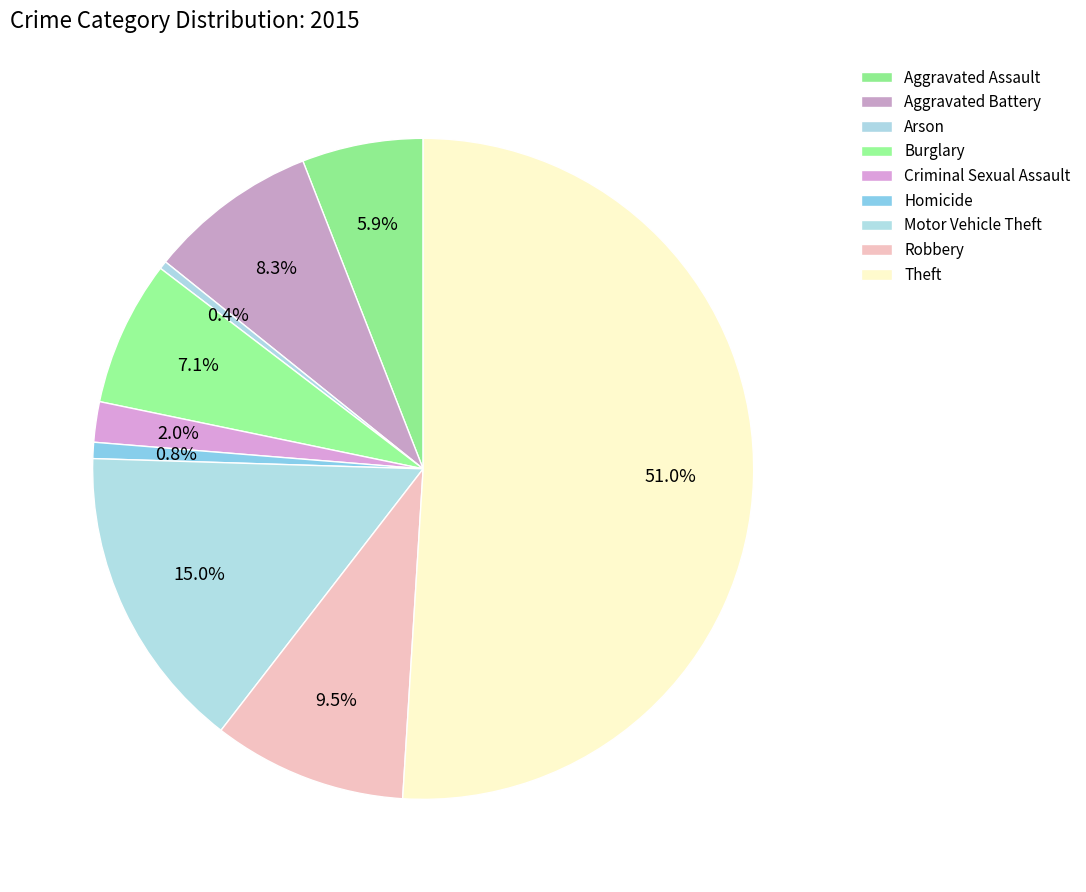

What is the largest slice in the pie chart?

Theft